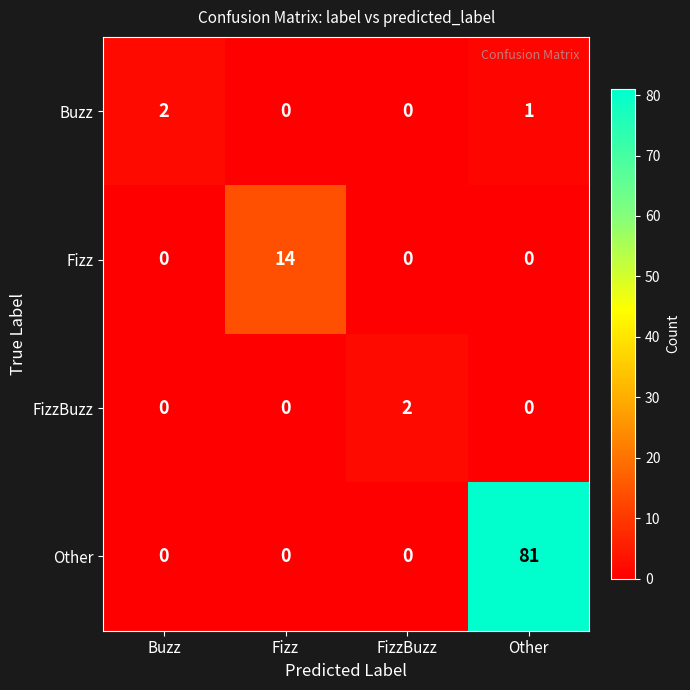

Where is Buzz nearest to the value 1?

Other